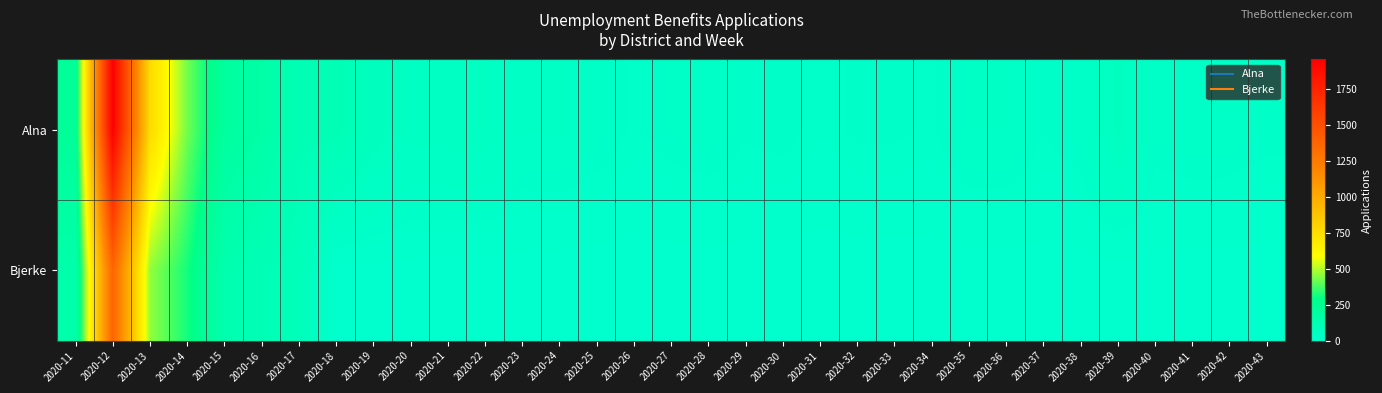

Reading left to right, list all the values displayed in this chart.

Alna: 2020-11=221	2020-12=1954	2020-13=763	2020-14=425	2020-15=195	2020-16=162	2020-17=100	2020-18=99	2020-19=64	2020-20=43	2020-21=45	2020-22=46	2020-23=27	2020-24=28	2020-25=22	2020-26=14	2020-27=20	2020-28=23	2020-29=17	2020-30=19	2020-31=12	2020-32=17	2020-33=17	2020-34=14	2020-35=27	2020-36=27	2020-37=16	2020-38=22	2020-39=57	2020-40=21	2020-41=24	2020-42=23	2020-43=19
Bjerke: 2020-11=147	2020-12=1371	2020-13=461	2020-14=315	2020-15=129	2020-16=95	2020-17=80	2020-18=0	2020-19=0	2020-20=0	2020-21=0	2020-22=0	2020-23=0	2020-24=0	2020-25=0	2020-26=0	2020-27=0	2020-28=0	2020-29=0	2020-30=0	2020-31=0	2020-32=0	2020-33=0	2020-34=0	2020-35=0	2020-36=0	2020-37=0	2020-38=0	2020-39=0	2020-40=0	2020-41=0	2020-42=0	2020-43=0